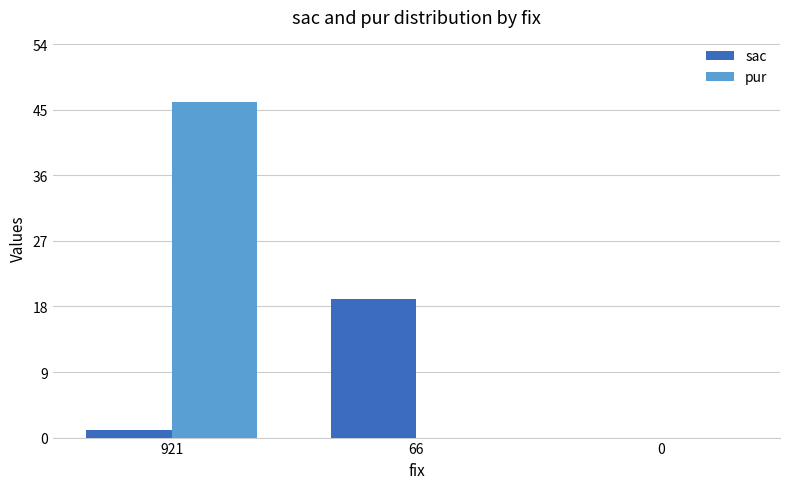

Reading right to left, list all the values displayed in this chart.

sac: 0	19	1
pur: 0	0	46